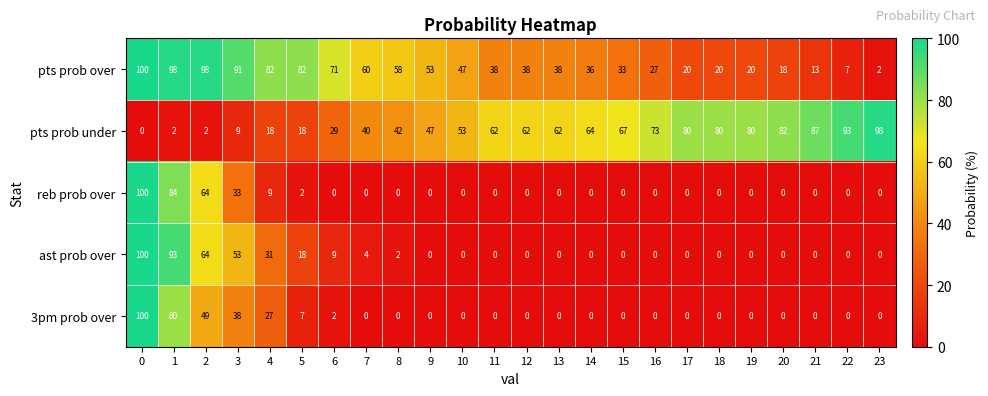

How many series are shown in this chart?

5